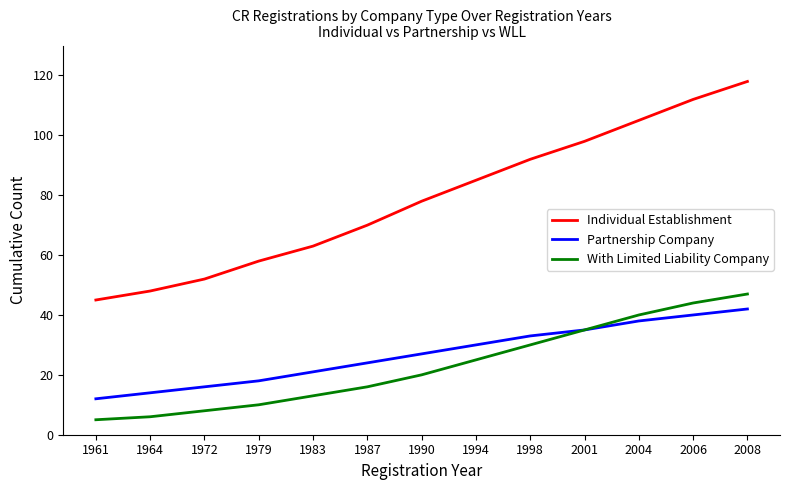

What is the lowest value of the Individual Establishment series?

45